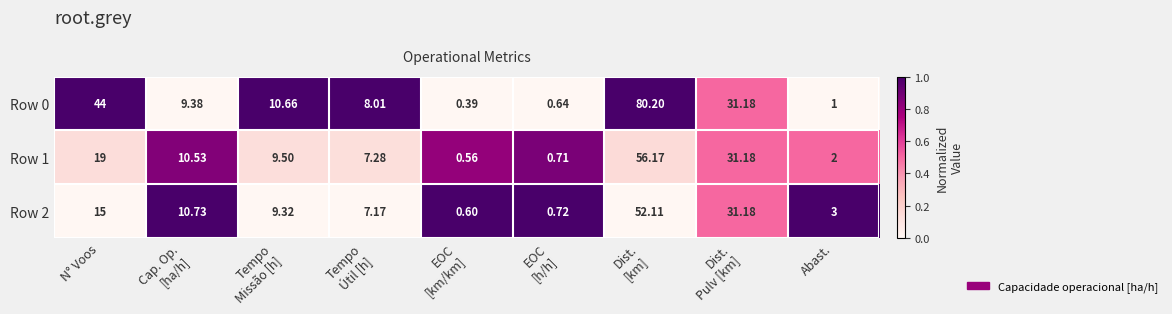

Rank the series at Dist.
[km] from lowest to highest value.

Row 2, Row 1, Row 0